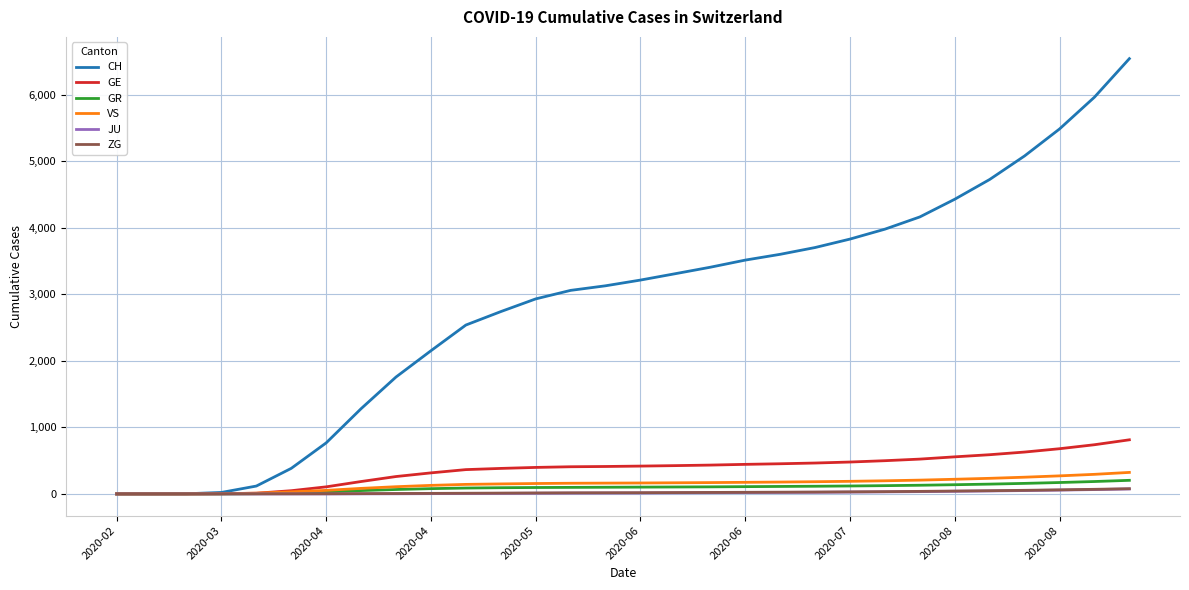

Which series has the largest total across all categories?

CH